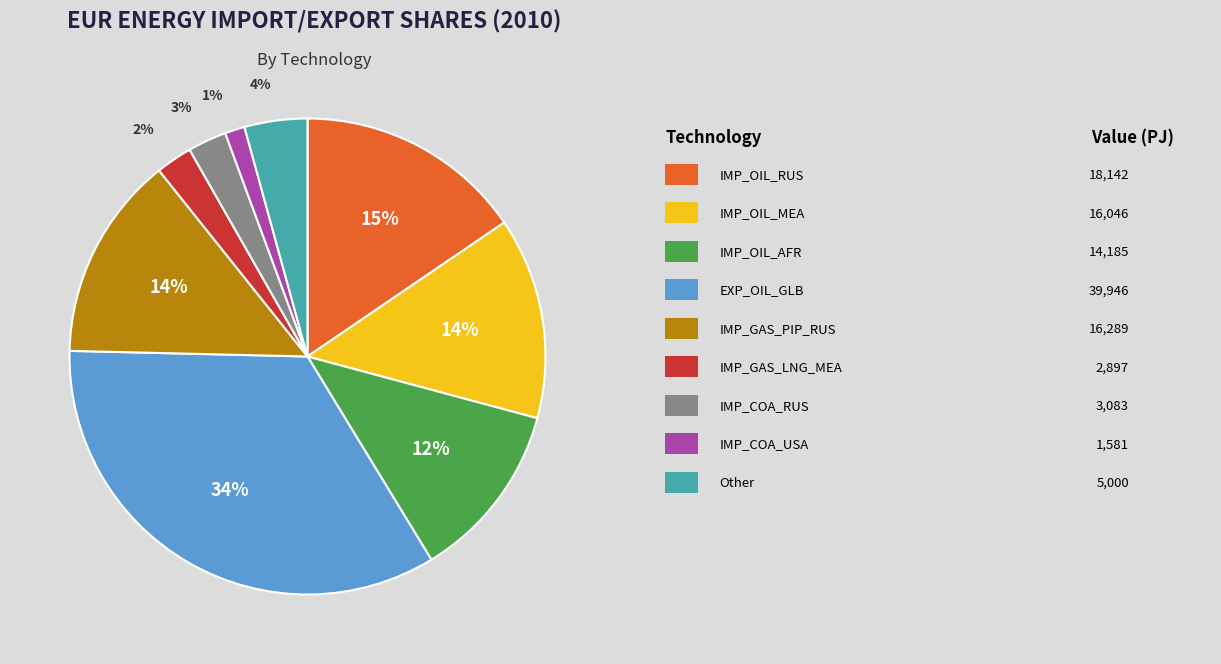

Does any single category account for the majority?

No